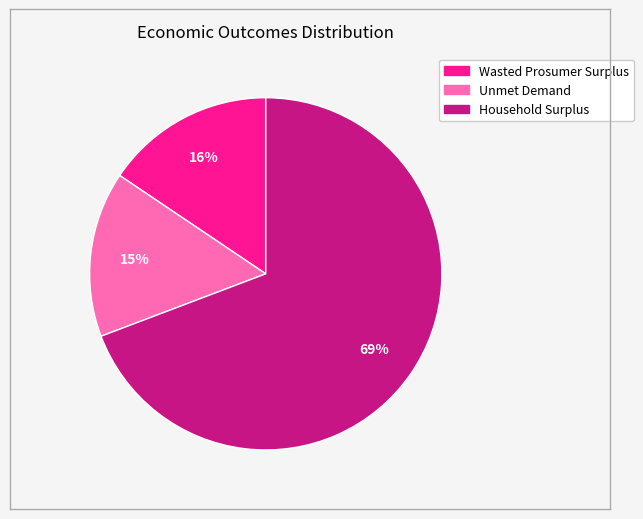

Is it true that Unmet Demand is 28% of the pie?

False